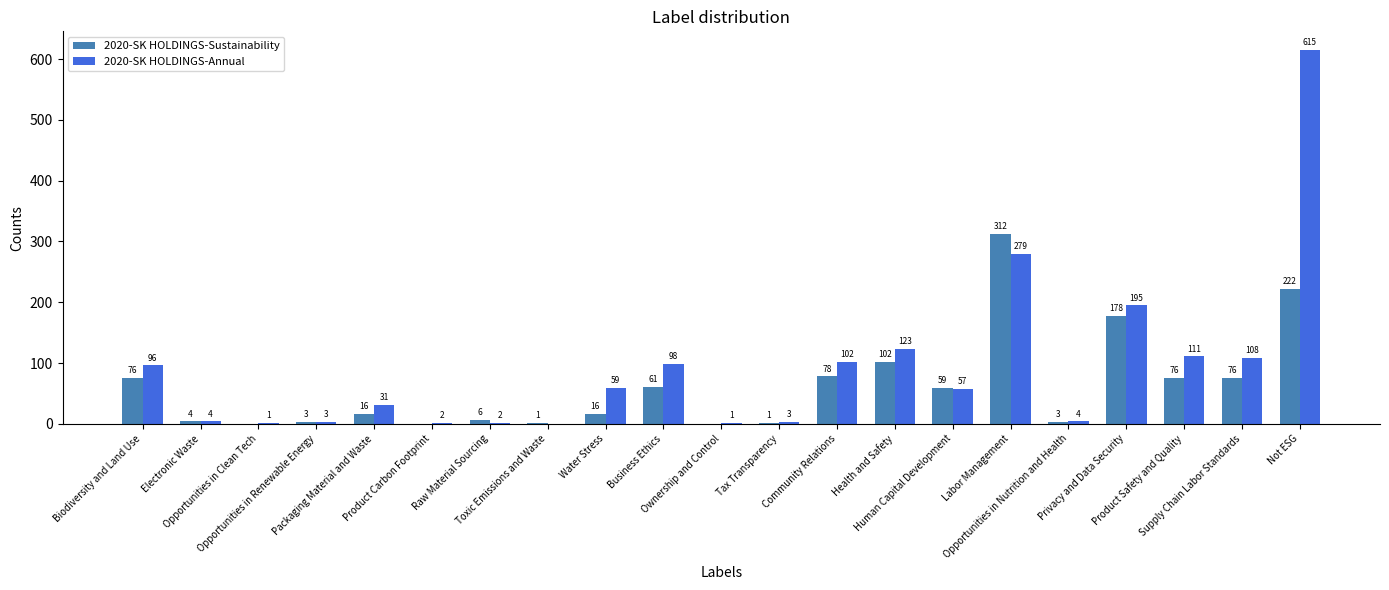

What is the greatest value displayed?

615